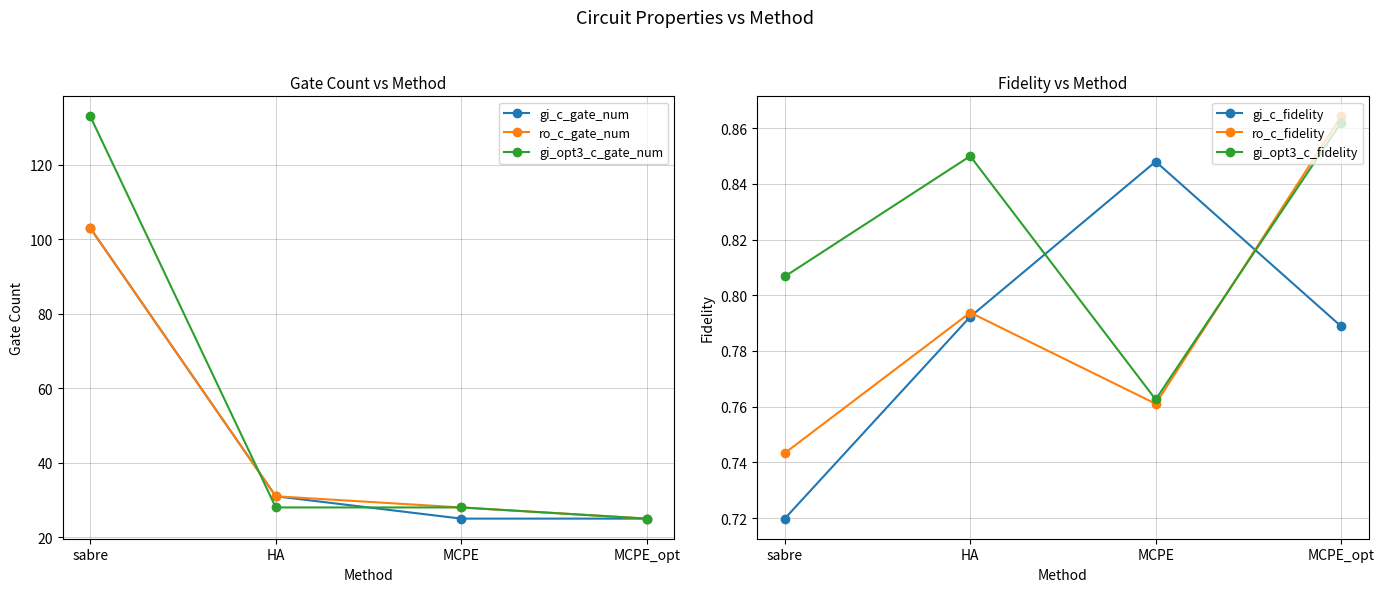

True or false: gi_opt3_c_gate_num has more than 0 points higher than both neighbors.

False